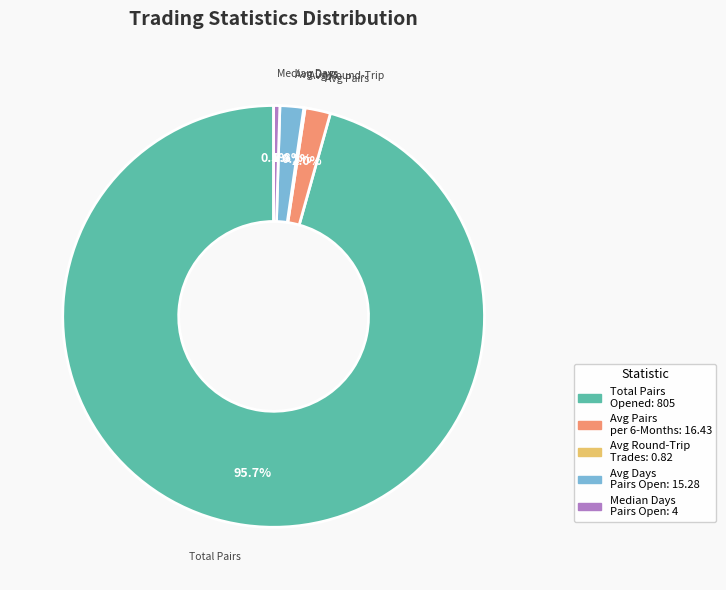

Is there a majority slice in this chart?

Yes